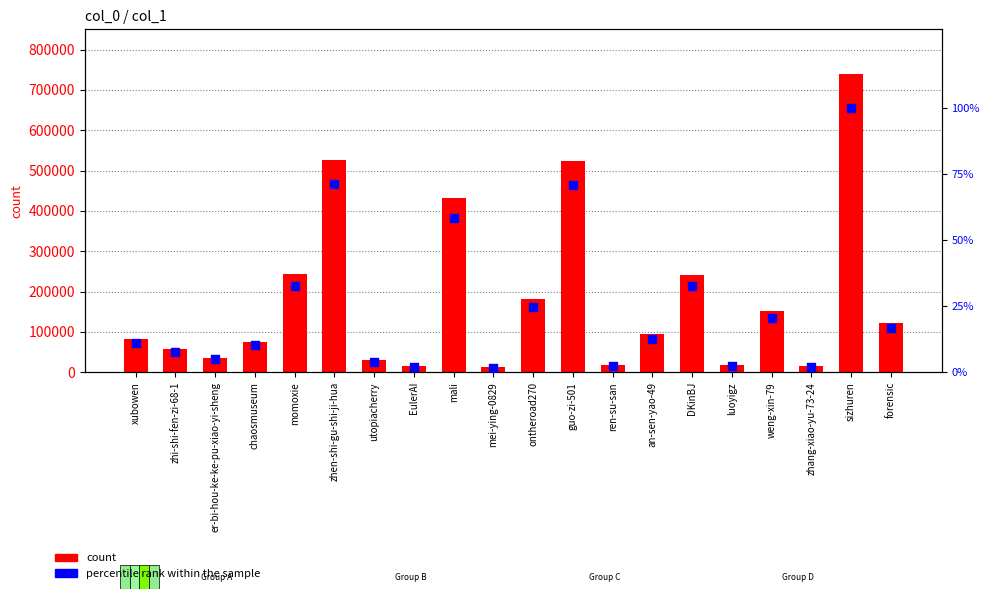

Which series contains the highest Y value?

count